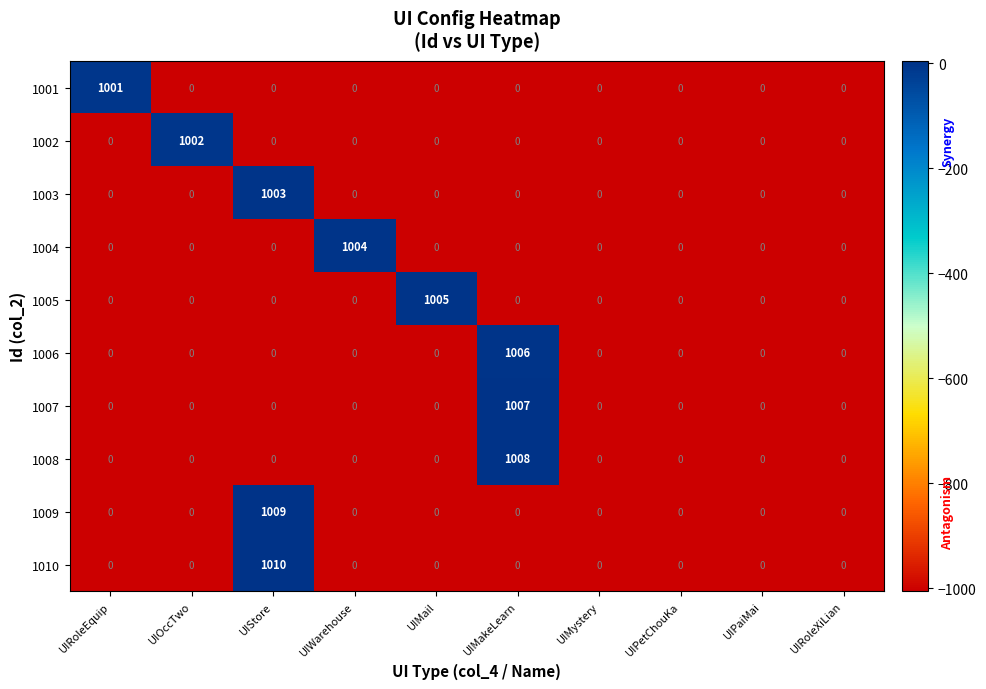

Which series has the largest total across all categories?

1010